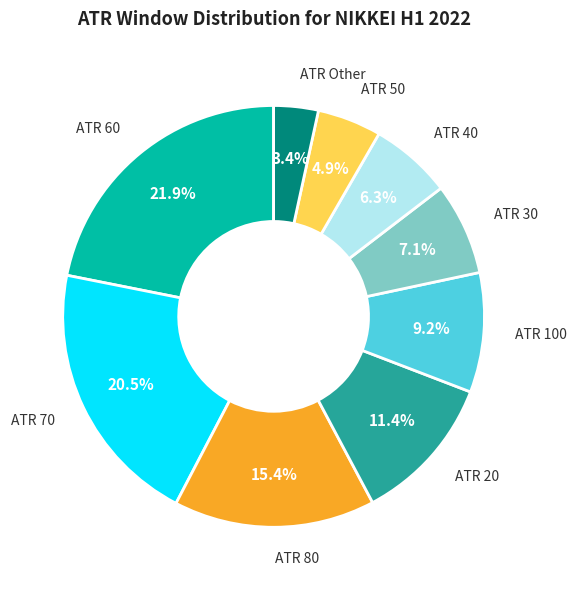

Is there a majority slice in this chart?

No